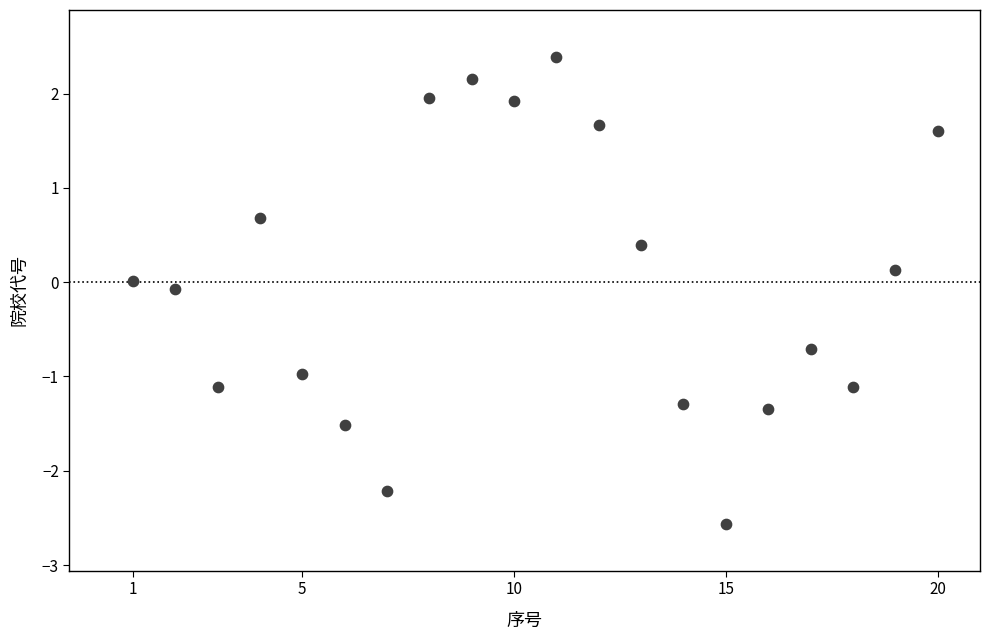

What is the range of Y values (max minus min)?

4.9